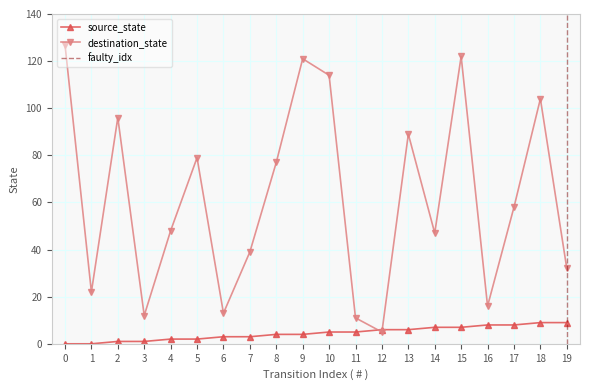

The value of destination_state at 15 is 122. True or false?

True